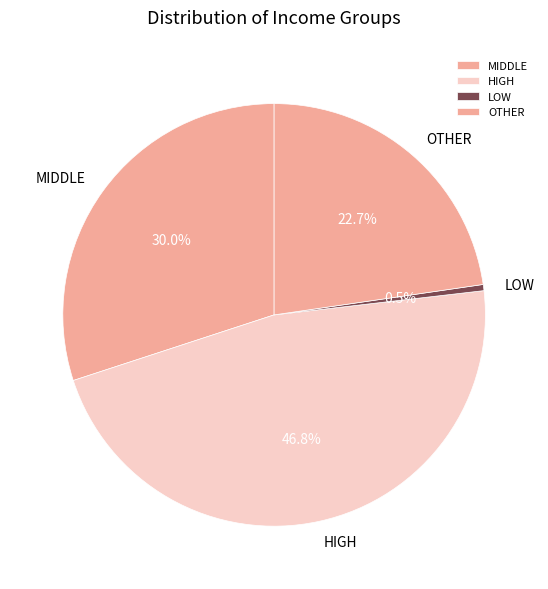

Is there any slice that represents more than half of the pie?

No